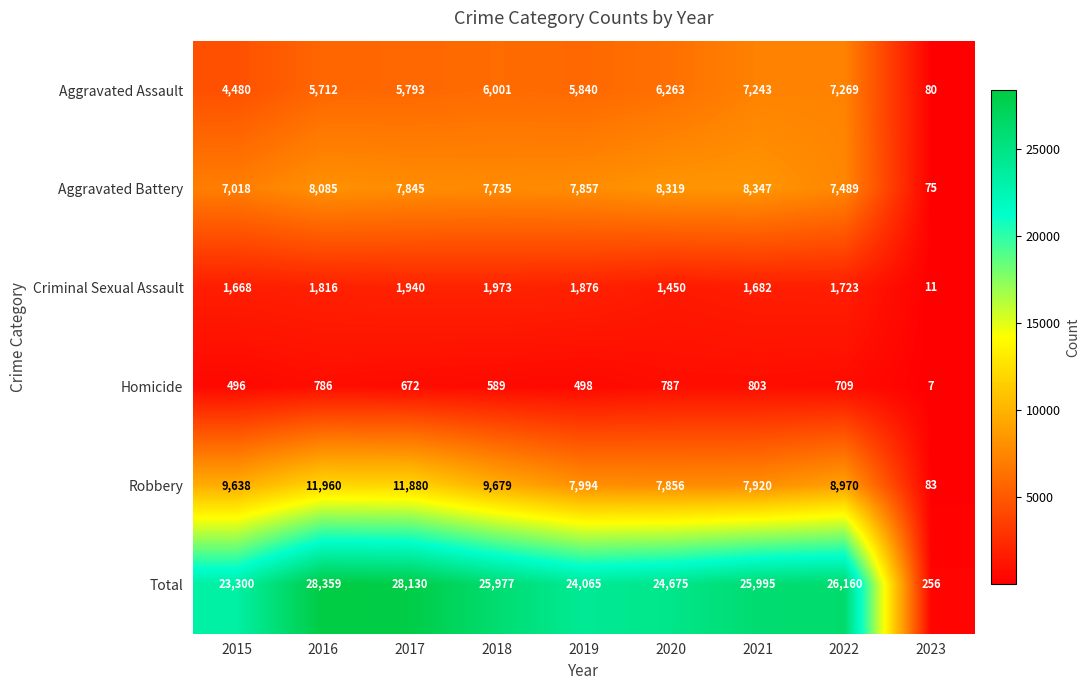

What is the maximum value for Aggravated Assault?

7269